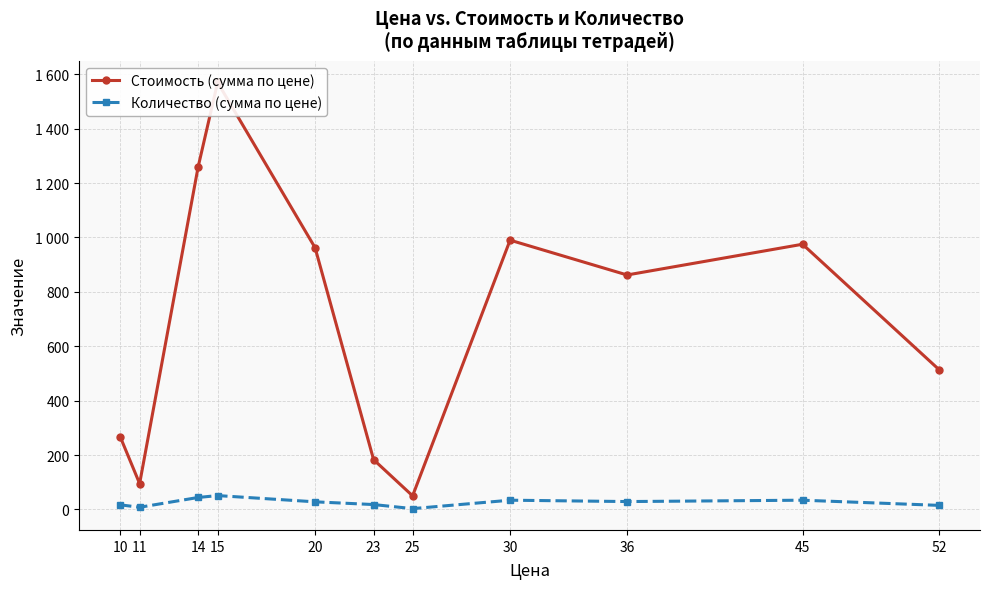

Is the value of Стоимость (сумма по цене) at 36 greater than the value of Количество (сумма по цене) at 30?

Yes